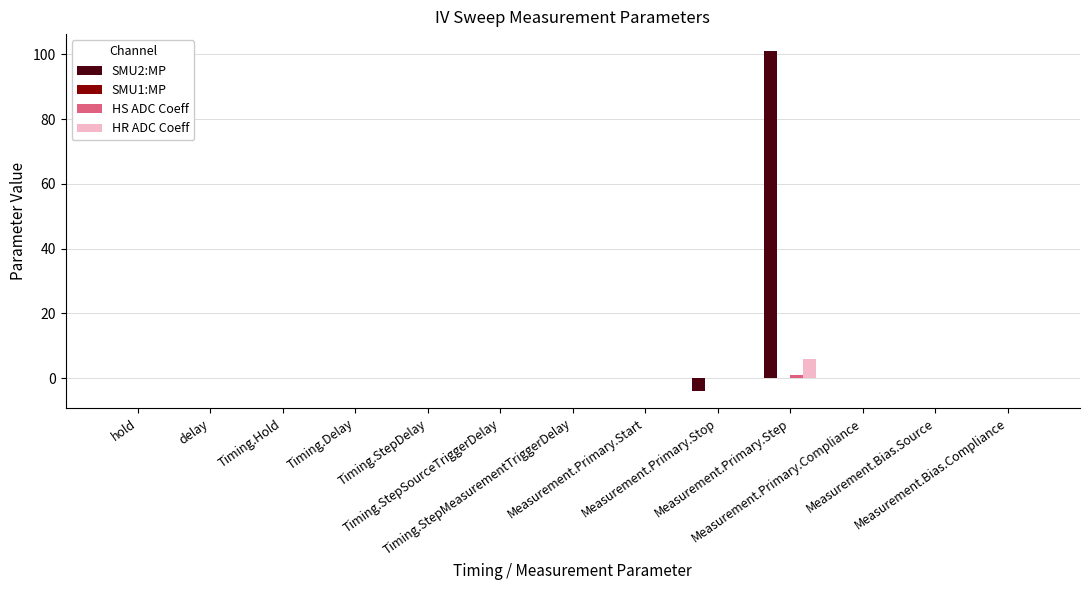

What is the highest value of the SMU2:MP series?

101.0